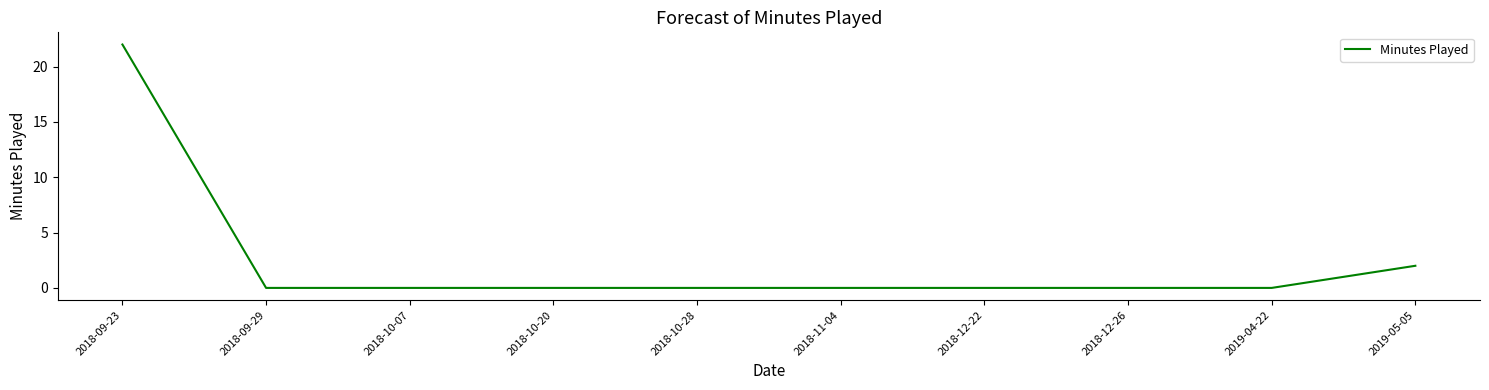

Reading left to right, extract all data points from this chart.

2018-09-23=22	2018-09-29=0	2018-10-07=0	2018-10-20=0	2018-10-28=0	2018-11-04=0	2018-12-22=0	2018-12-26=0	2019-04-22=0	2019-05-05=2